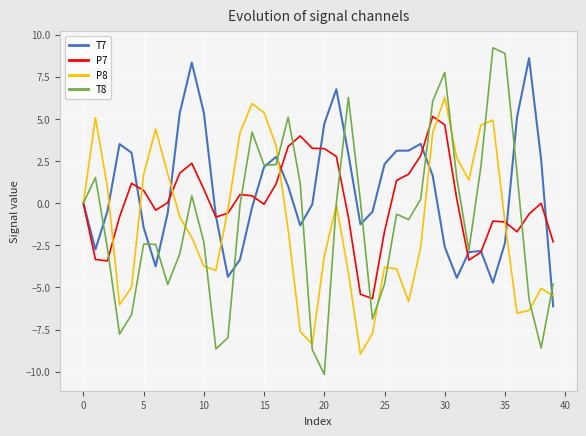

What is the maximum value shown in the chart?

9.2